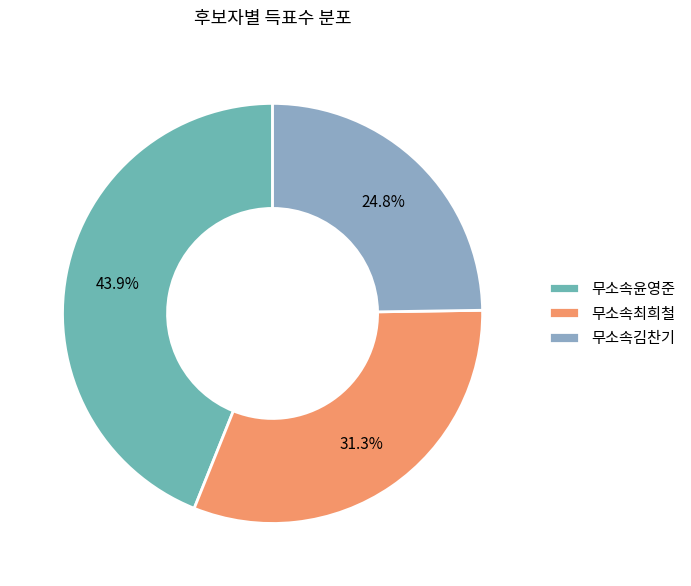

Is there any slice that represents more than half of the pie?

No